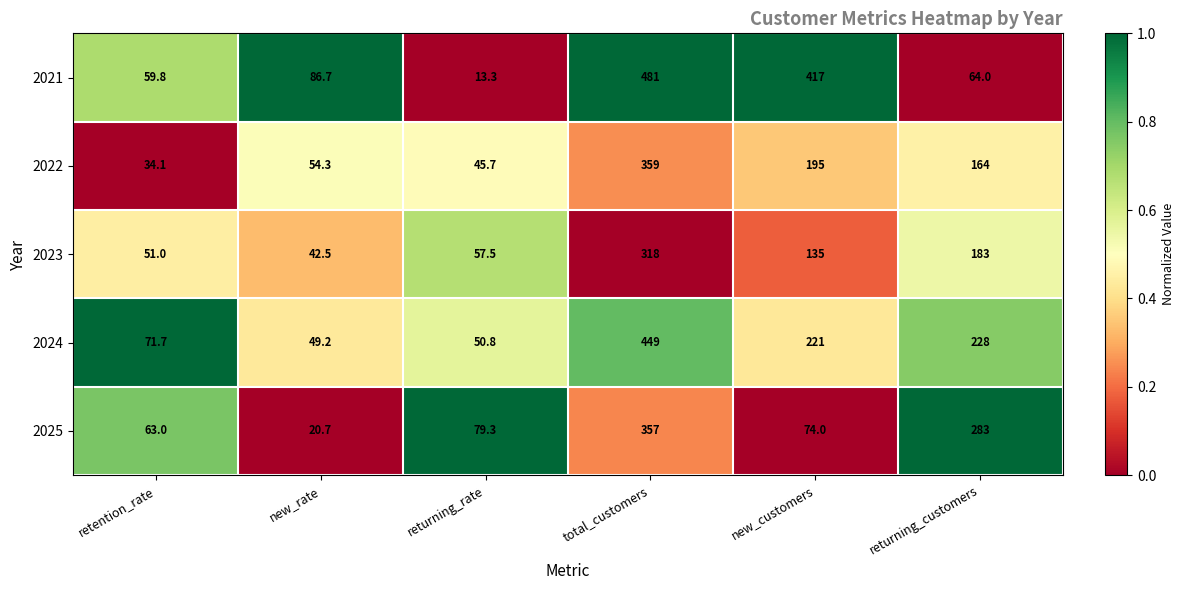

Reading right to left, what are all the values shown in this chart?

2021: 64.0	417.0	481.0	13.3	86.7	59.8
2022: 164.0	195.0	359.0	45.7	54.3	34.1
2023: 183.0	135.0	318.0	57.5	42.5	51.0
2024: 228.0	221.0	449.0	50.8	49.2	71.7
2025: 283.0	74.0	357.0	79.3	20.7	63.0